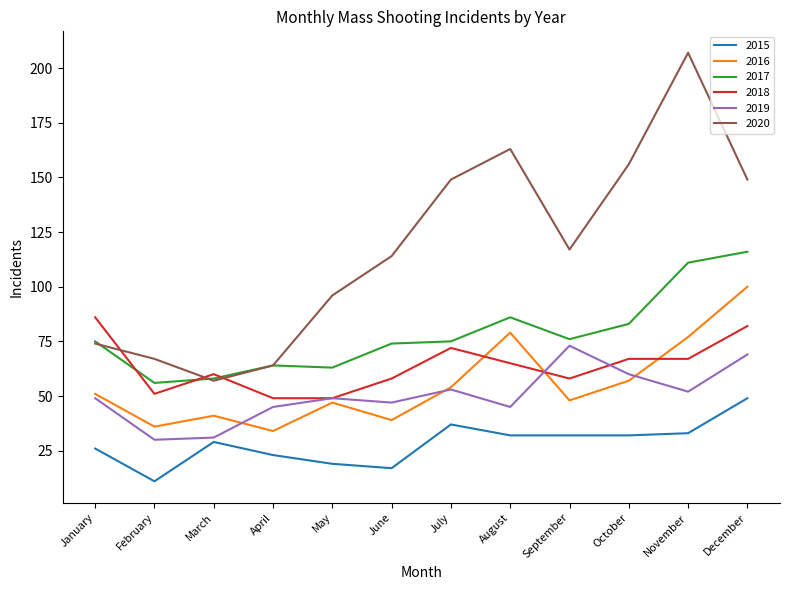

What is the difference between the maximum and second lowest values in the 2017 series?

58